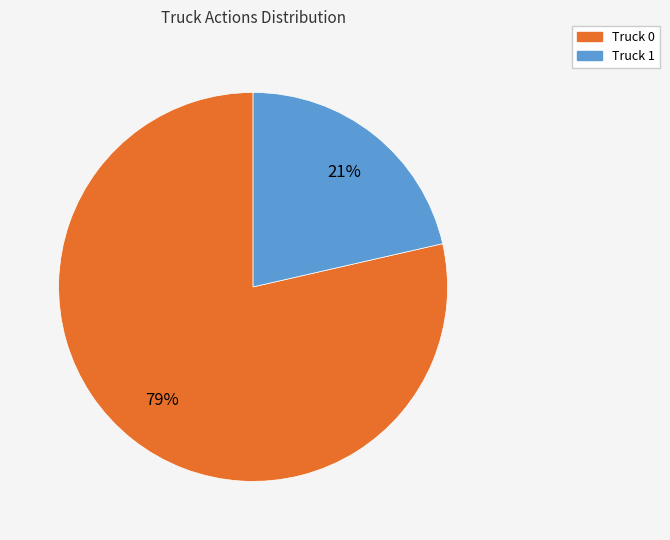

To the nearest percent, what percentage of the pie is Truck 0?

79%